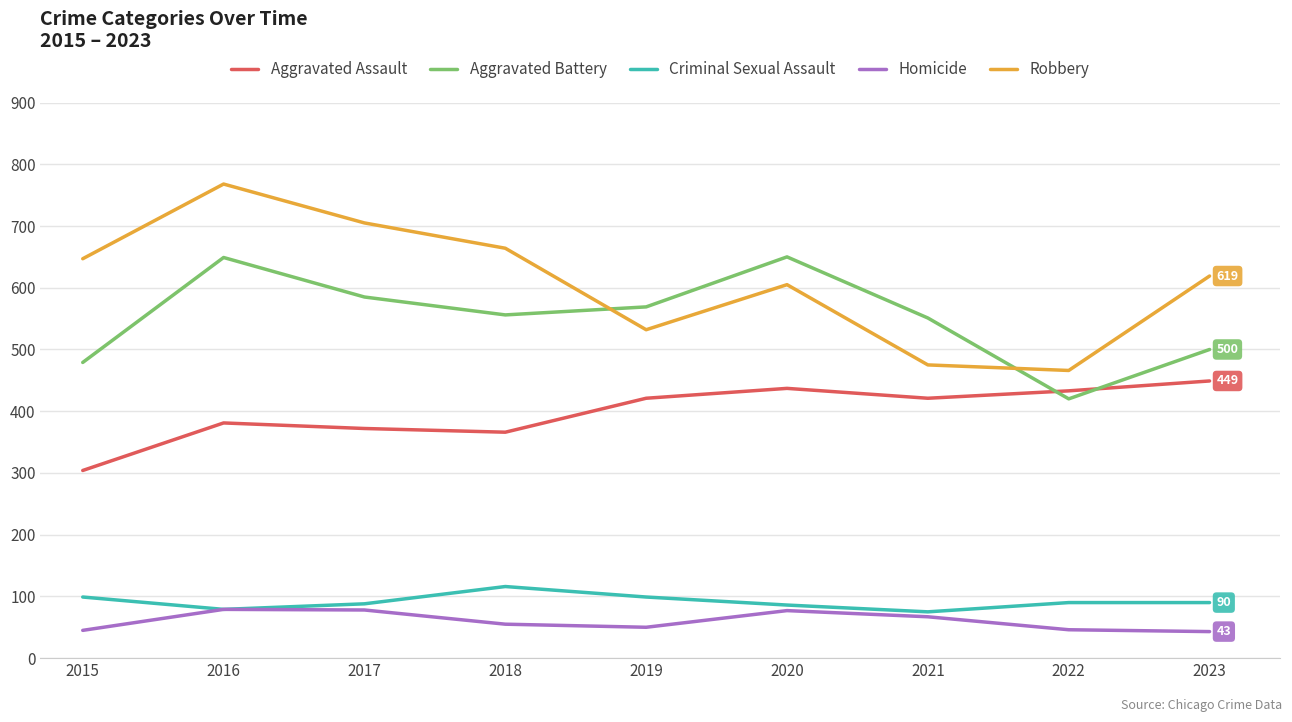

After their last crossing, which series has the higher values: Aggravated Battery or Robbery?

Robbery